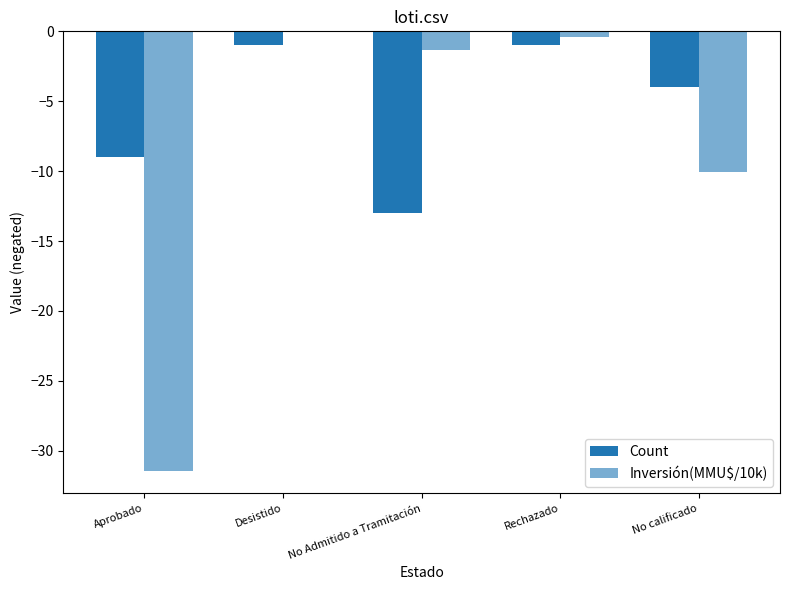

How many distinct data groups are displayed?

2